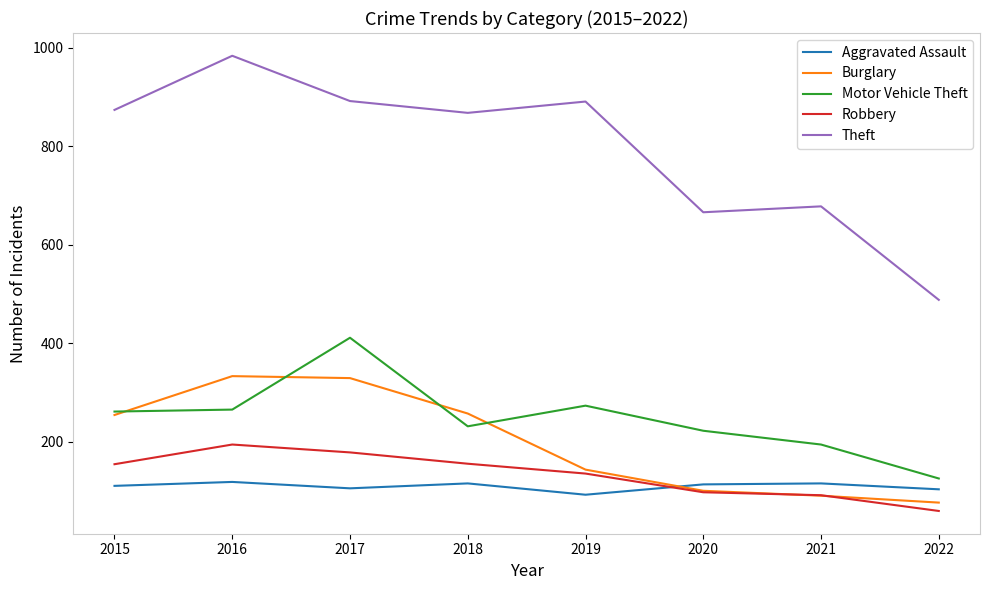

How many lines are shown in the chart?

5